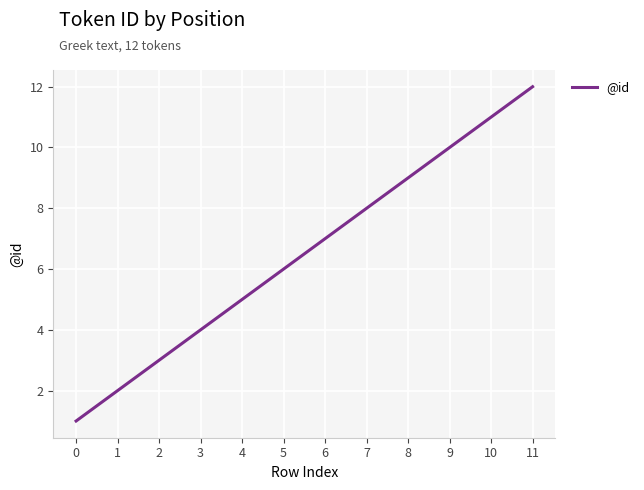

Approximately how many times larger is the value at 8 compared to 10?

0.8